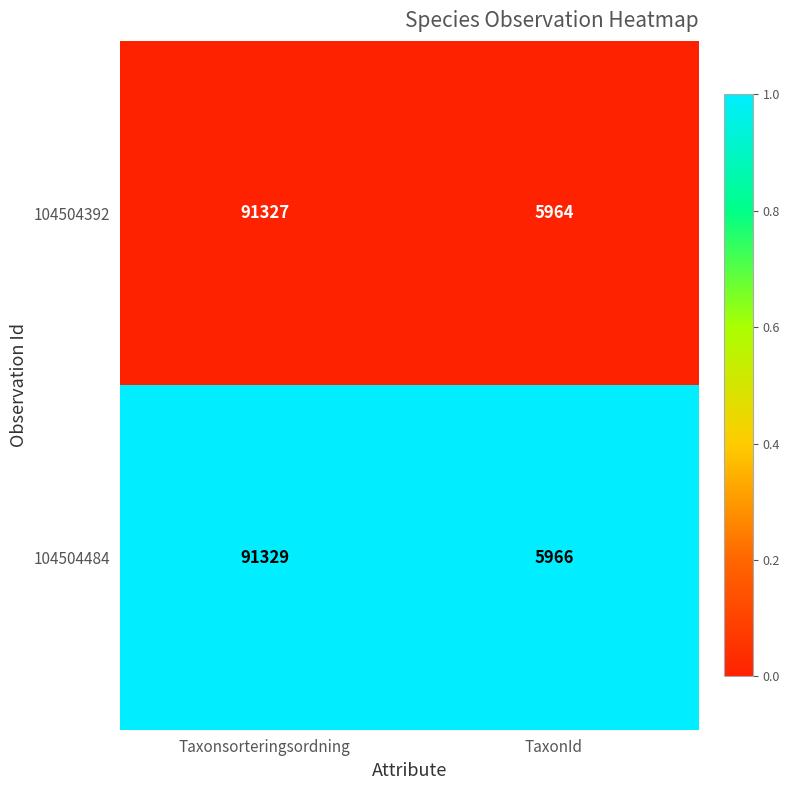

Count the number of categories in the chart.

2